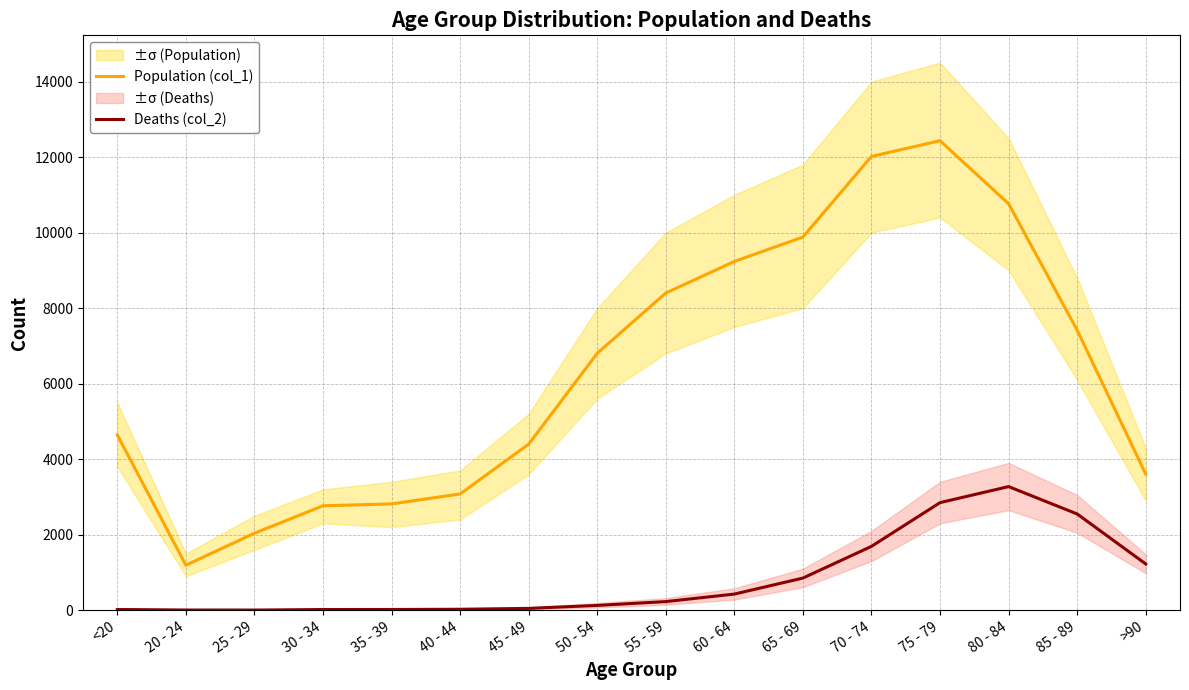

True or false: Deaths (col_2) has more than 2 points higher than both neighbors.

False